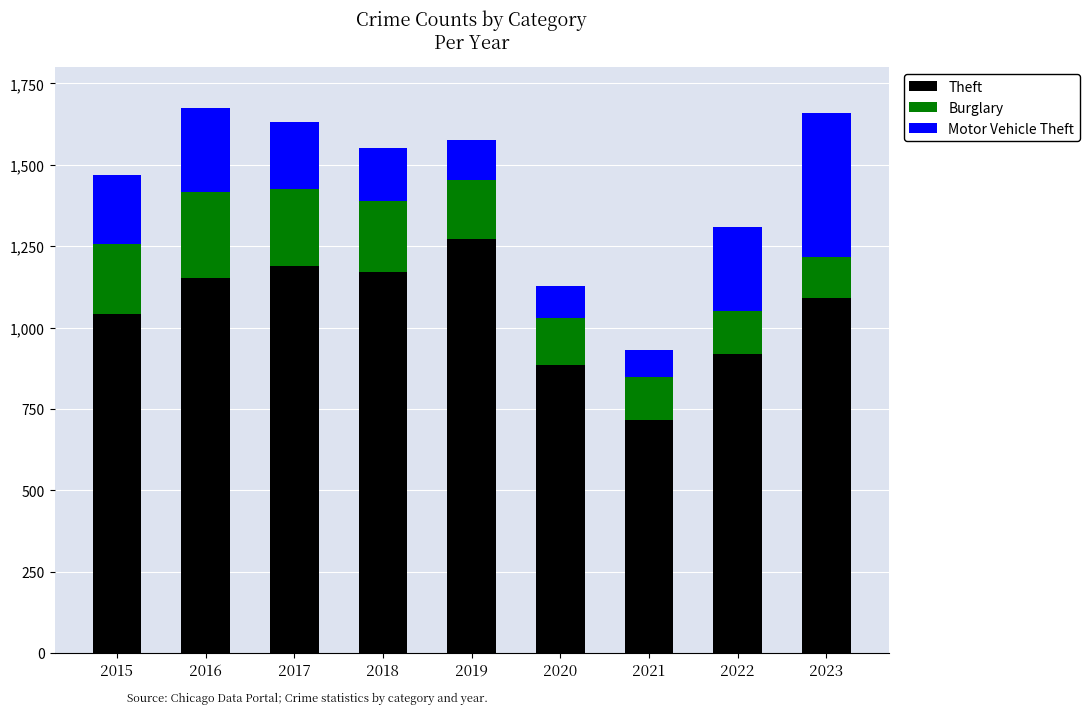

The value of Theft at 2023 is 1090. True or false?

True